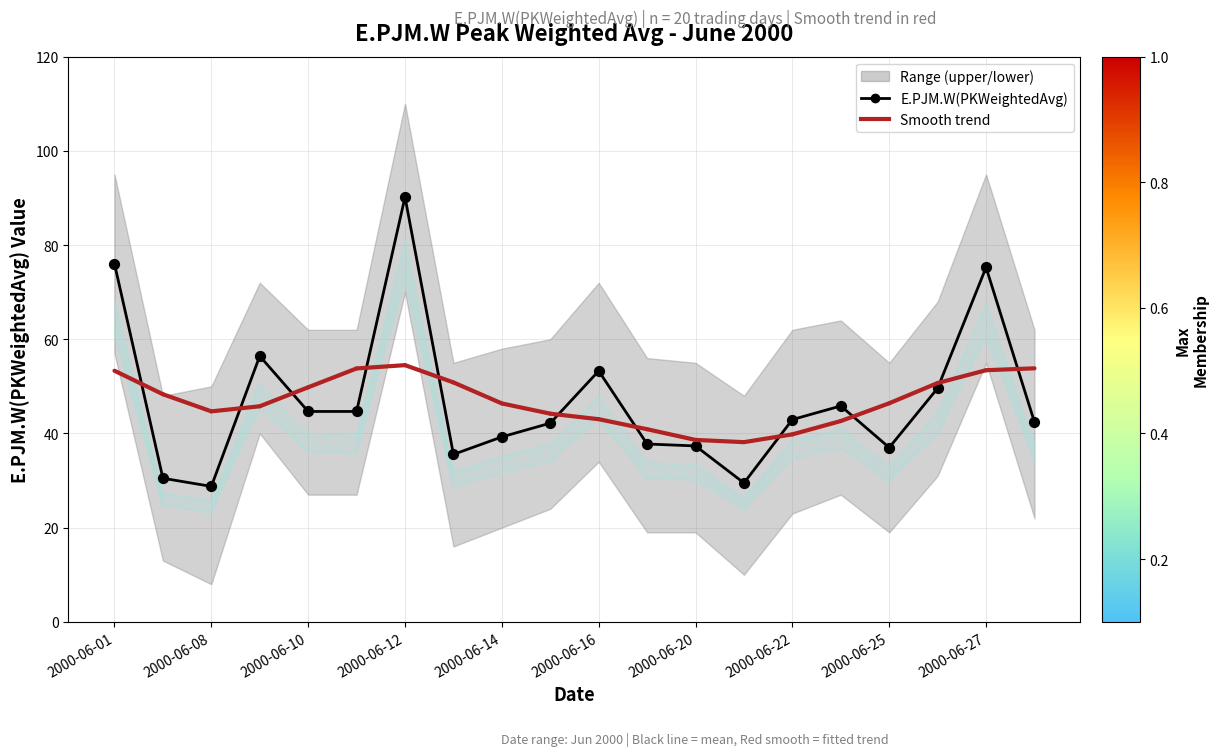

Between 2000-06-08 and 2000-06-05, which is larger?

2000-06-05